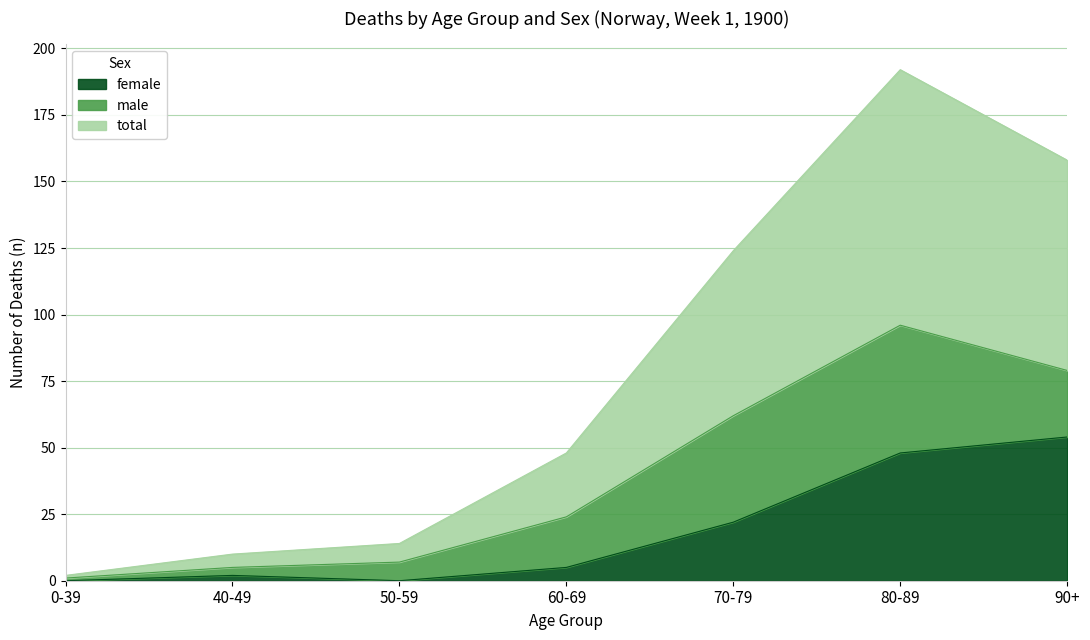

Which has a higher value, 50-59 or 70-79?

70-79